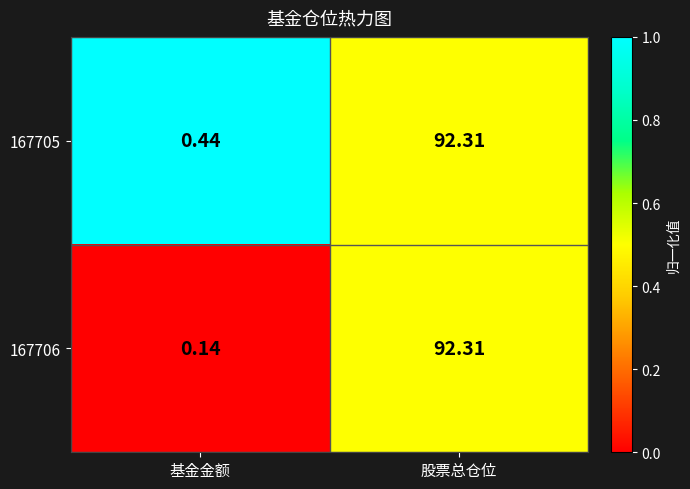

Where is 167705 nearest to the value 46?

基金金额